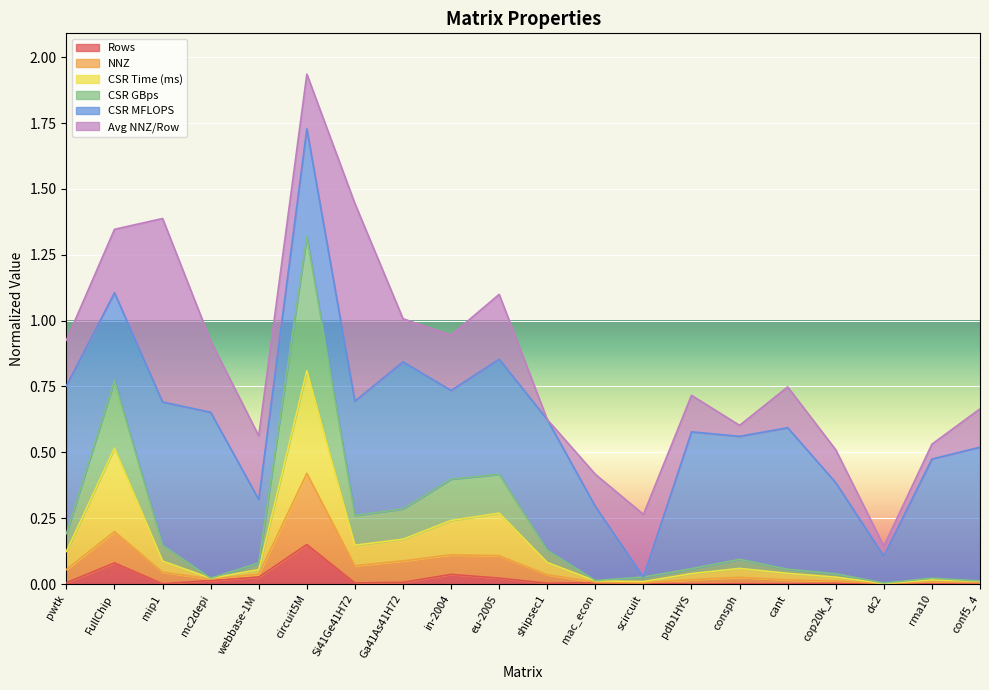

At which category is the sum across all series the highest?

circuit5M